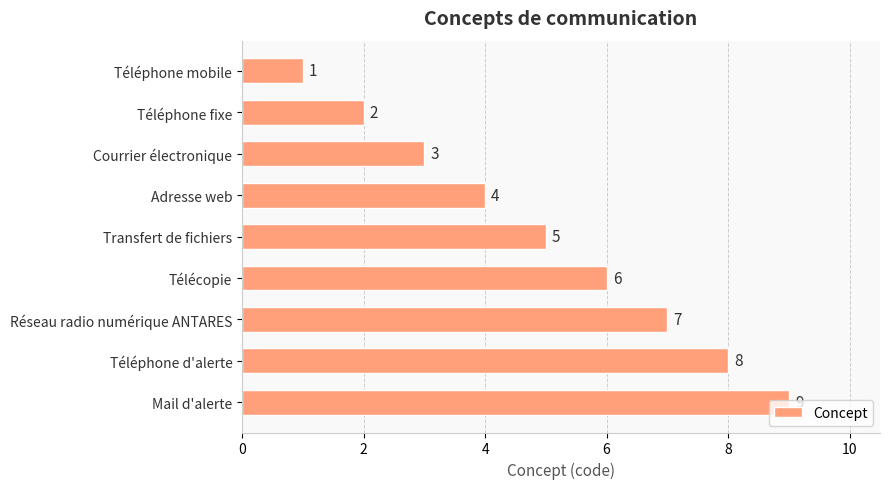

What is the difference between the second highest and second lowest values?

6